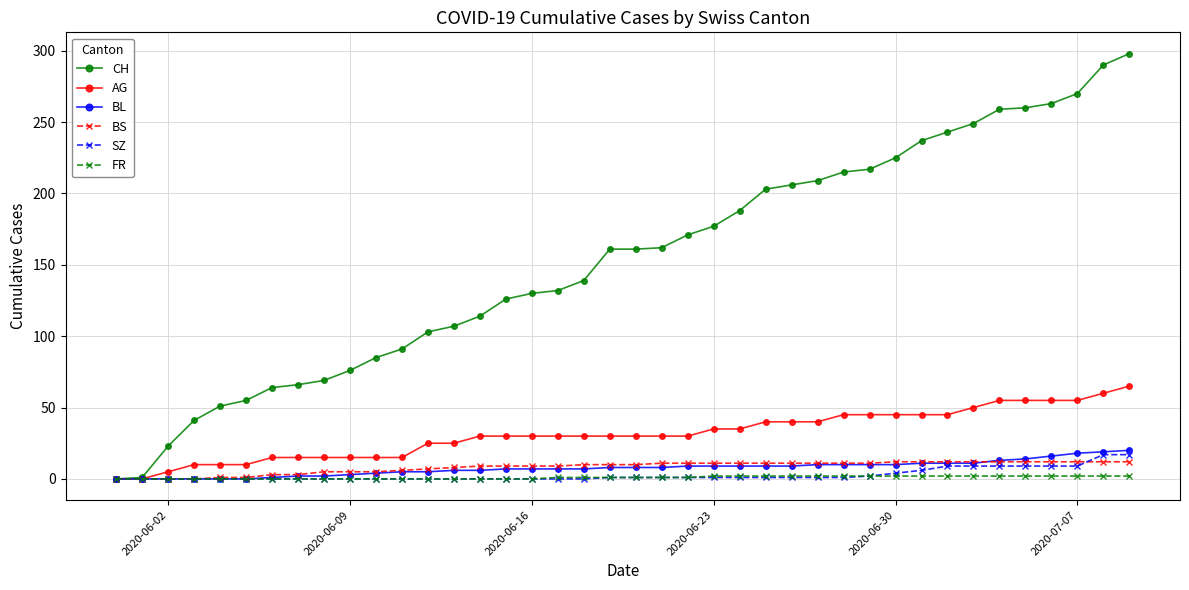

Which series has the widest spread of values?

CH